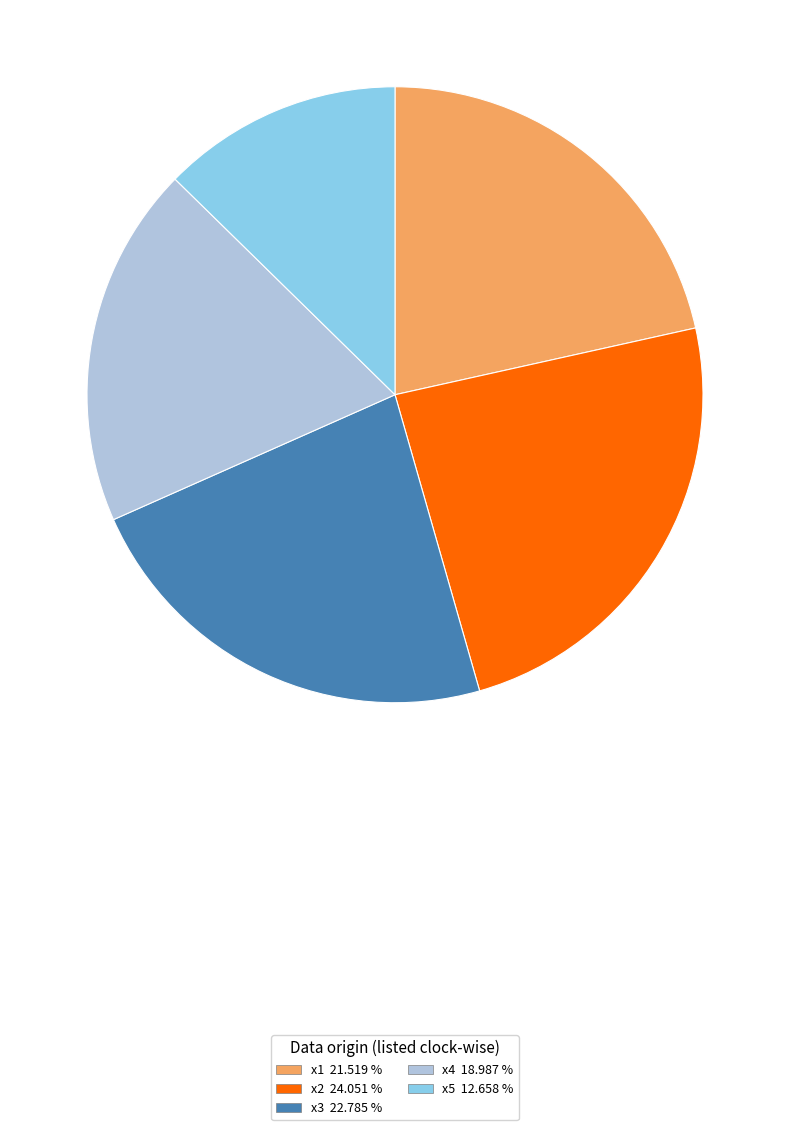

How many slices are in this pie chart?

5